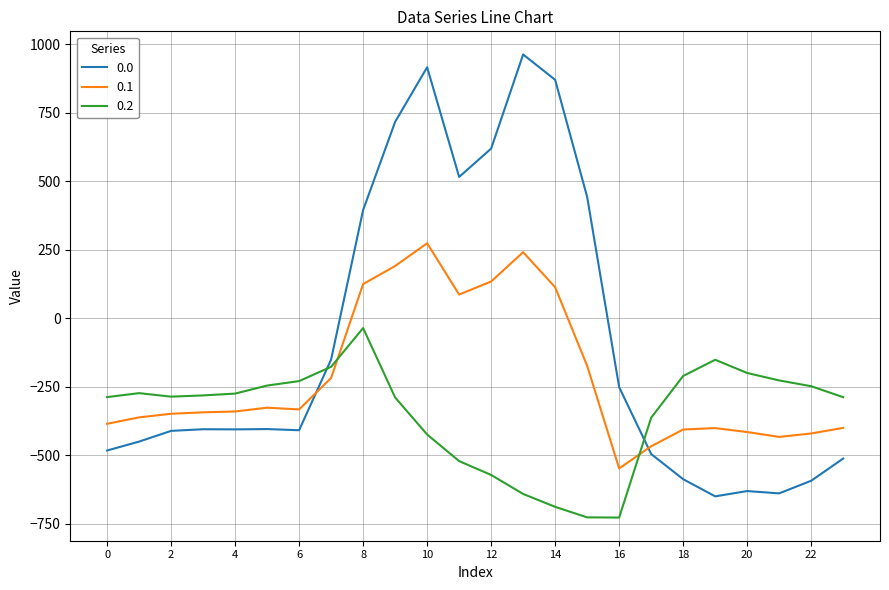

List the series in order of their peak value, lowest first.

0.2, 0.1, 0.0